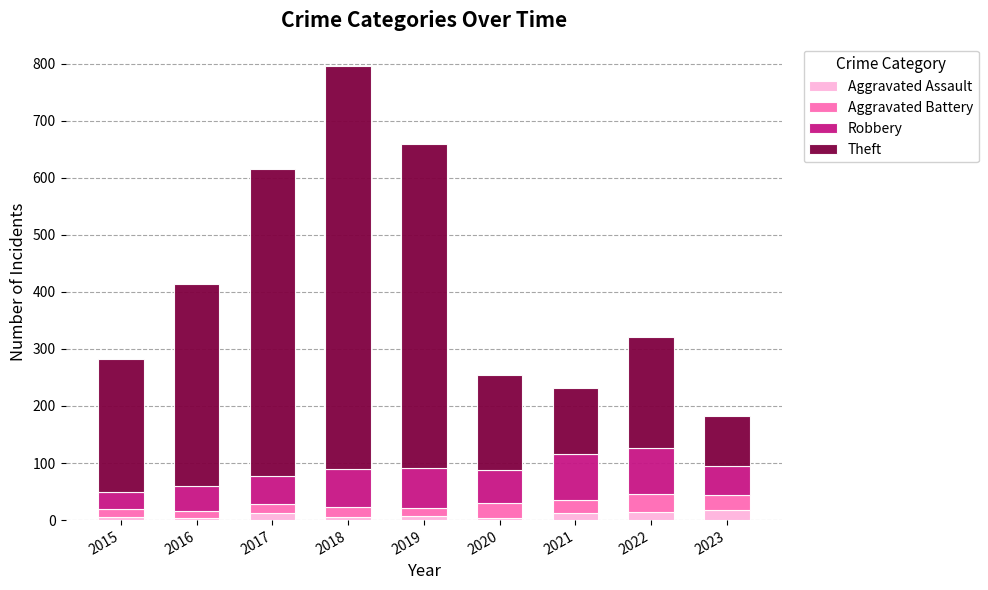

Are the bars horizontal?

No